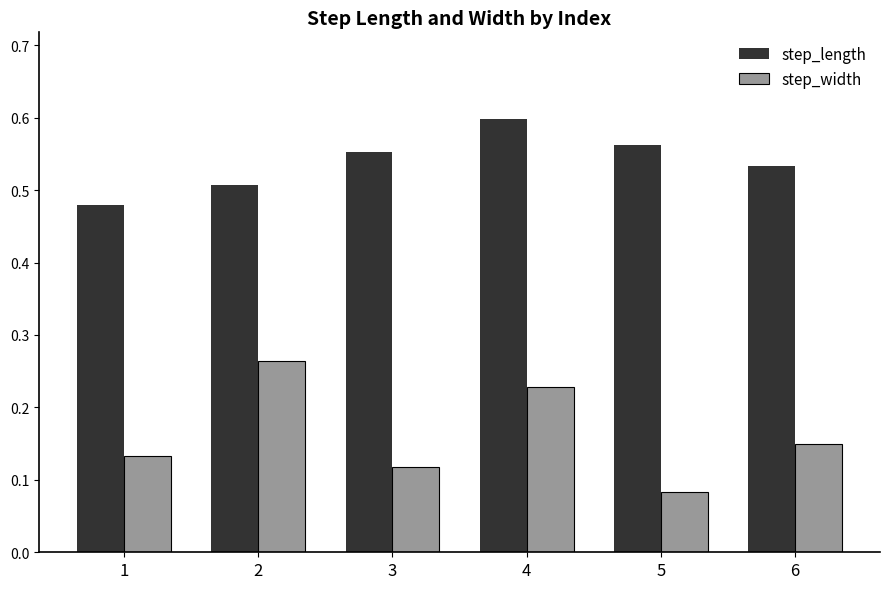

Rank the series by their maximum value, from lowest to highest.

step_width, step_length